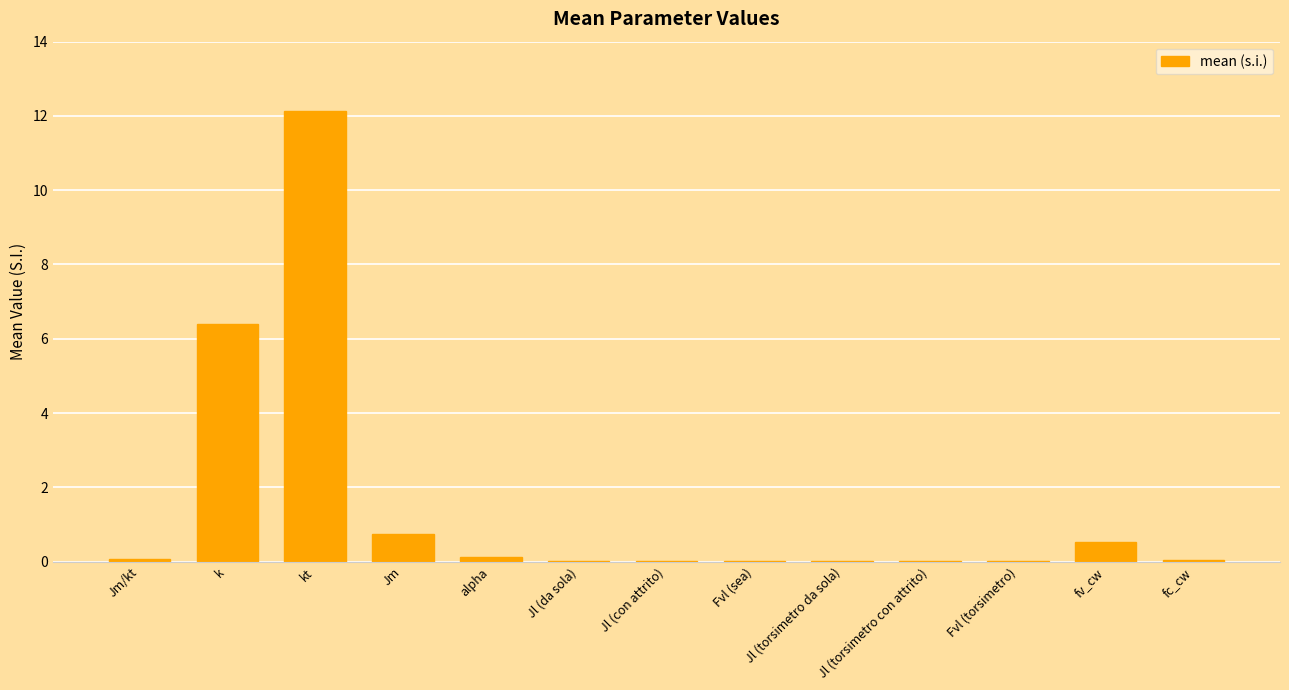

What is the sum of the values at kt and fv_cw?

12.6